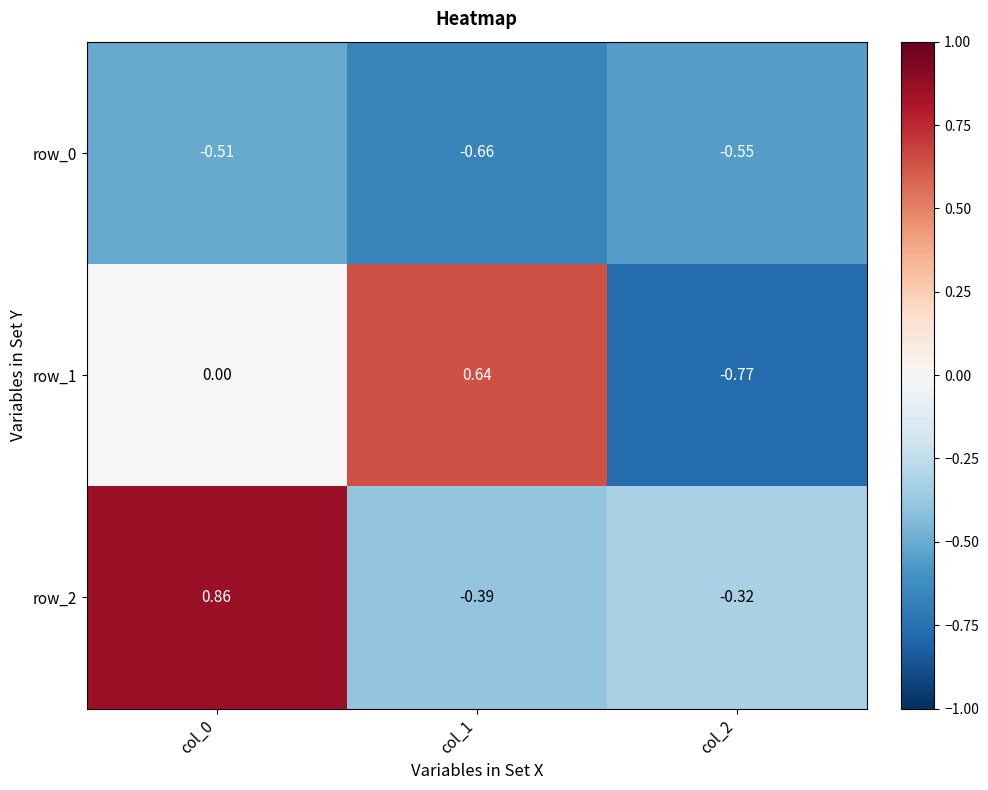

Is the value of row_0 at col_1 greater than the value of row_1 at col_2?

Yes